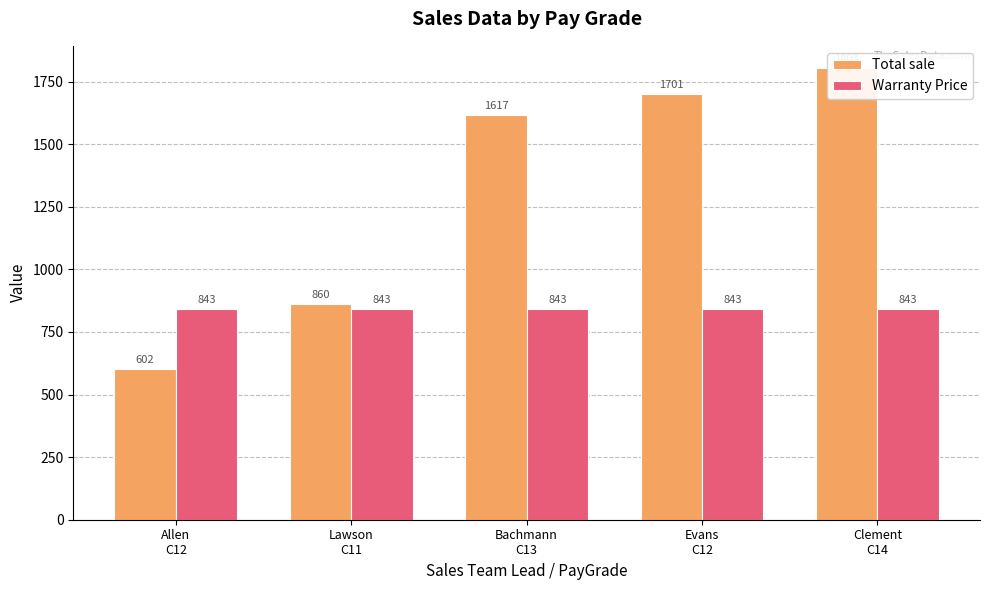

Rank the series by their average value, from lowest to highest.

Warranty Price, Total sale